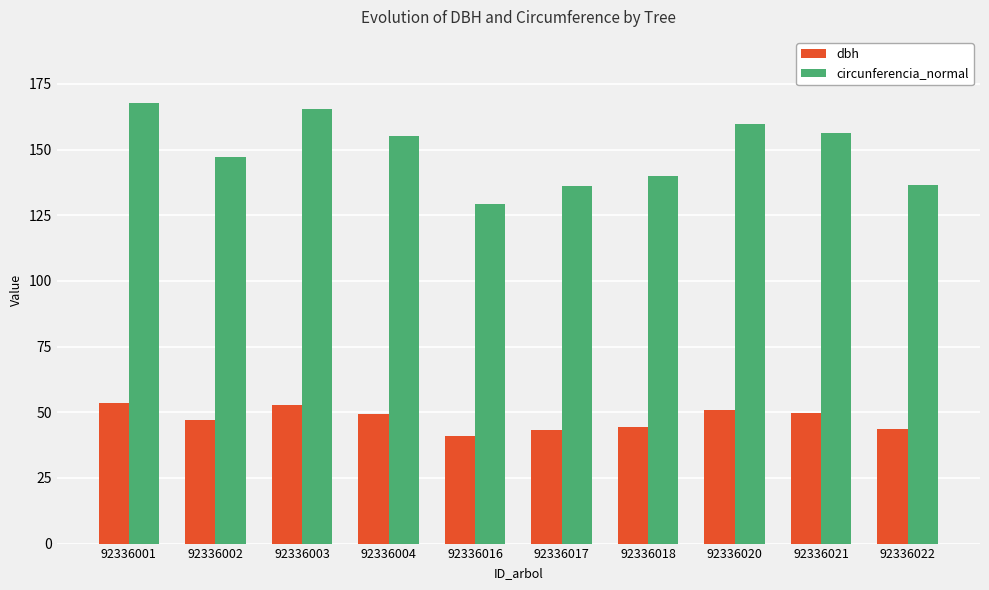

Where does the dbh series first go above 49?

92336001